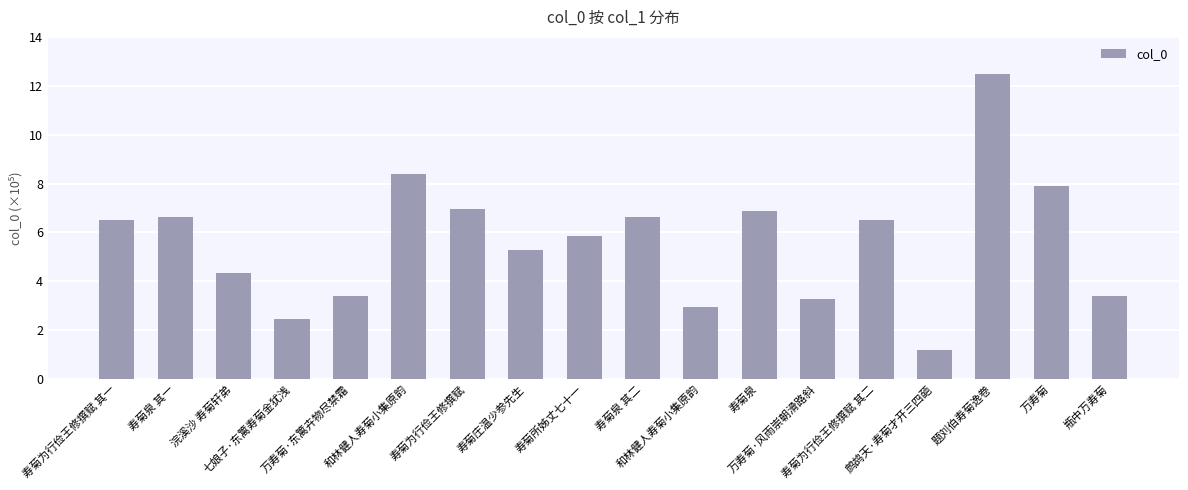

Rank the categories by value from lowest to highest.

鹧鸪天·寿菊才开三四葩, 七娘子·东篱寿菊金犹浅, 和林健人寿菊小集原韵, 万寿菊·风雨崇朝滑路斜, 瓶中万寿菊, 万寿菊·东篱卉物尽禁霜, 浣溪沙 寿菊轩弟, 寿菊庄温少参先生, 寿菊所姊丈七十一, 寿菊为行俭王修撰赋 其一, 寿菊为行俭王修撰赋 其二, 寿菊泉 其一, 寿菊泉 其二, 寿菊泉, 寿菊为行俭王修撰赋, 万寿菊, 和林健人寿菊小集原韵, 题刘伯寿菊逸卷